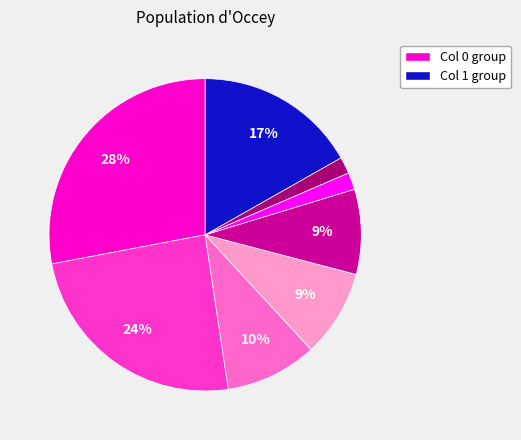

To the nearest percent, what is the difference between the largest and smallest slice percentages?

26%